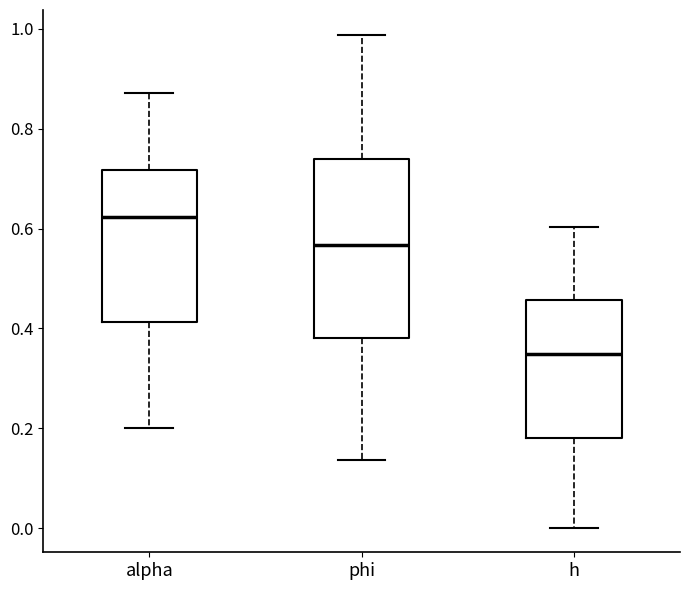

Reading left to right, transcribe this box plot: for each box, give where its median line is, the range the box spans, and where its two whiskers end, as read against the y-axis. The values are not printed on the chart, so give them approximately, as read against the axis.

alpha: median 0.62, box 0.42 to 0.72, whiskers 0.20 to 0.88
phi: median 0.56, box 0.38 to 0.74, whiskers 0.14 to 0.98
h: median 0.34, box 0.18 to 0.46, whiskers 0.00 to 0.60